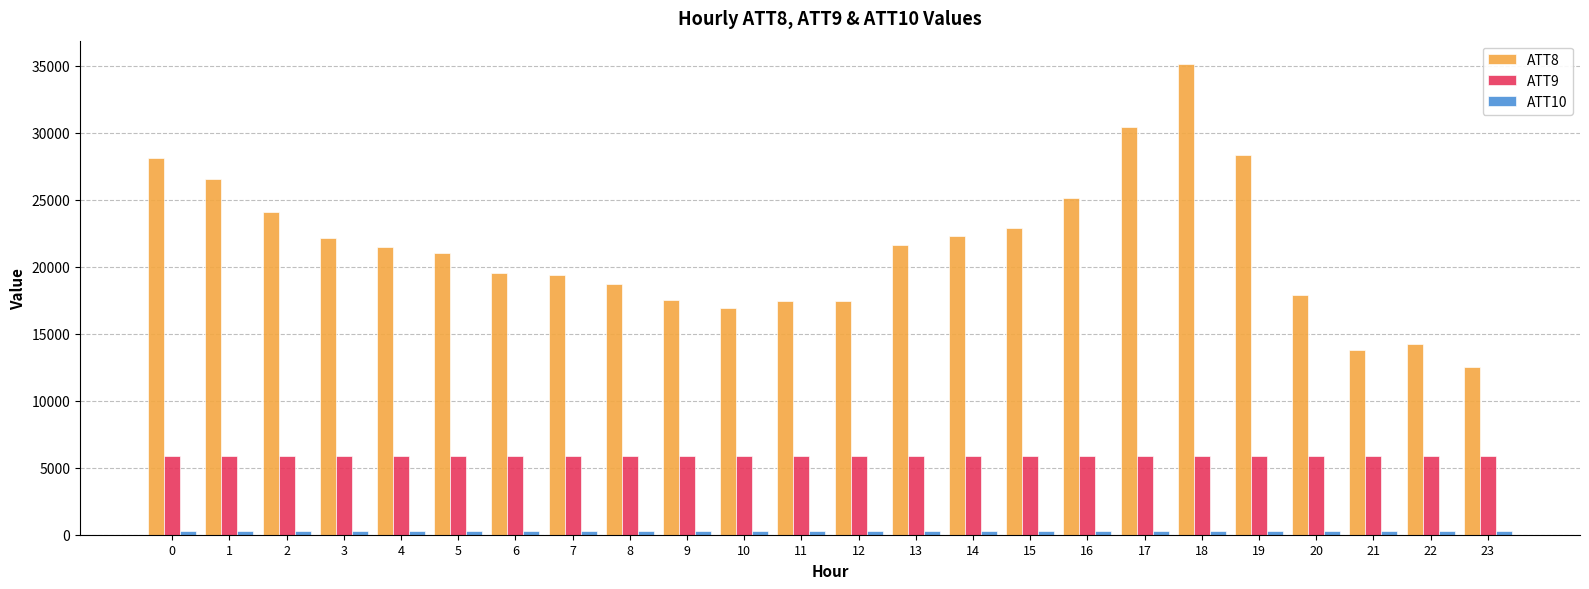

What is the sum of all ATT8 values?

514200.0